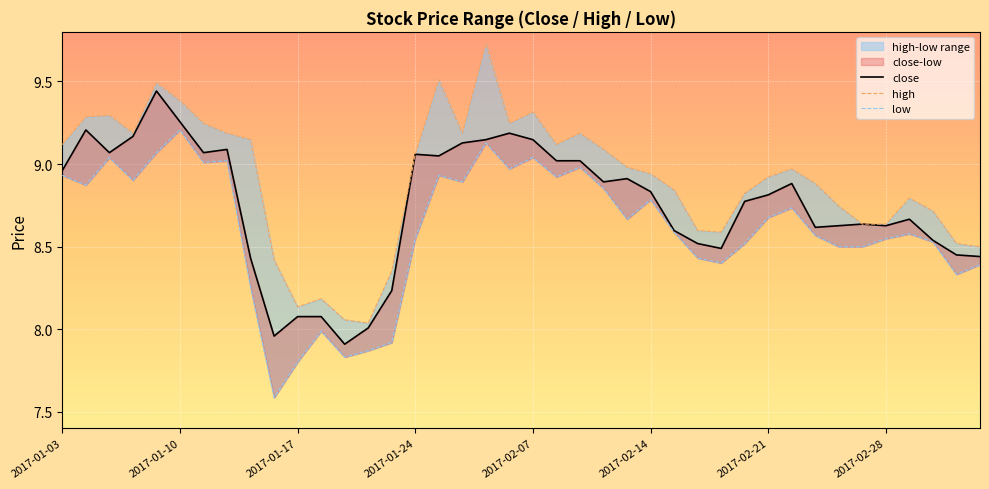

What position from the left is 2017-01-17?

11